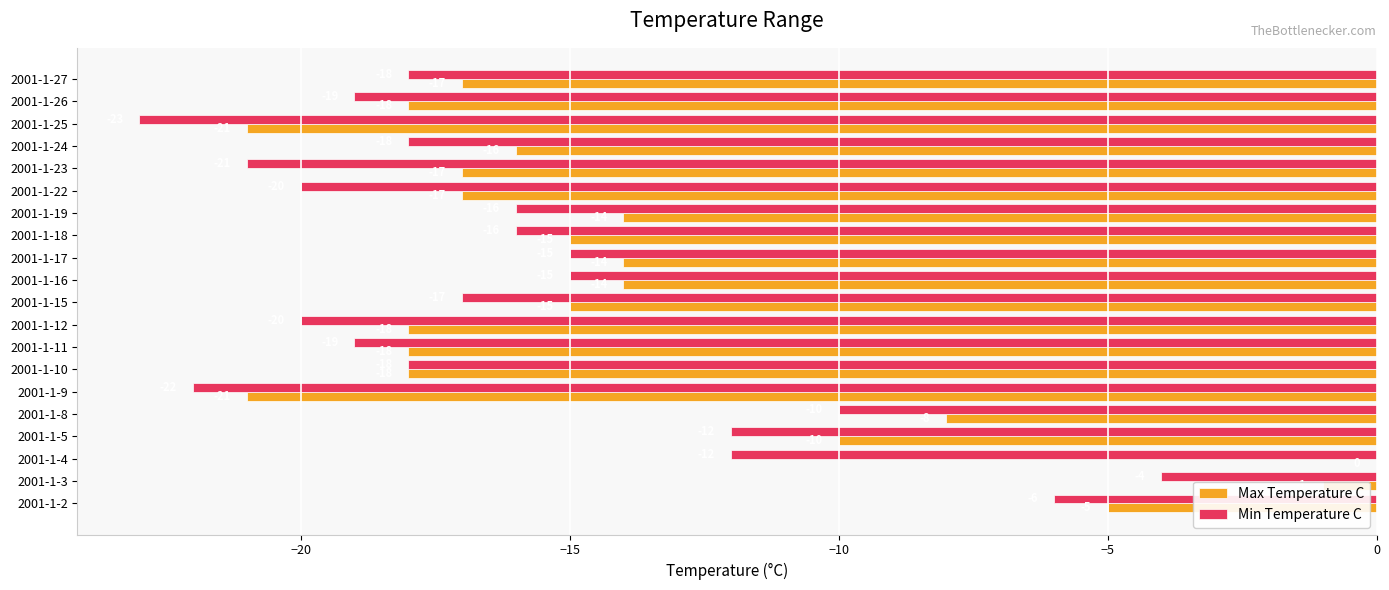

Is the value of Min Temperature C at 2001-1-16 greater than the value of Max Temperature C at 2001-1-17?

No